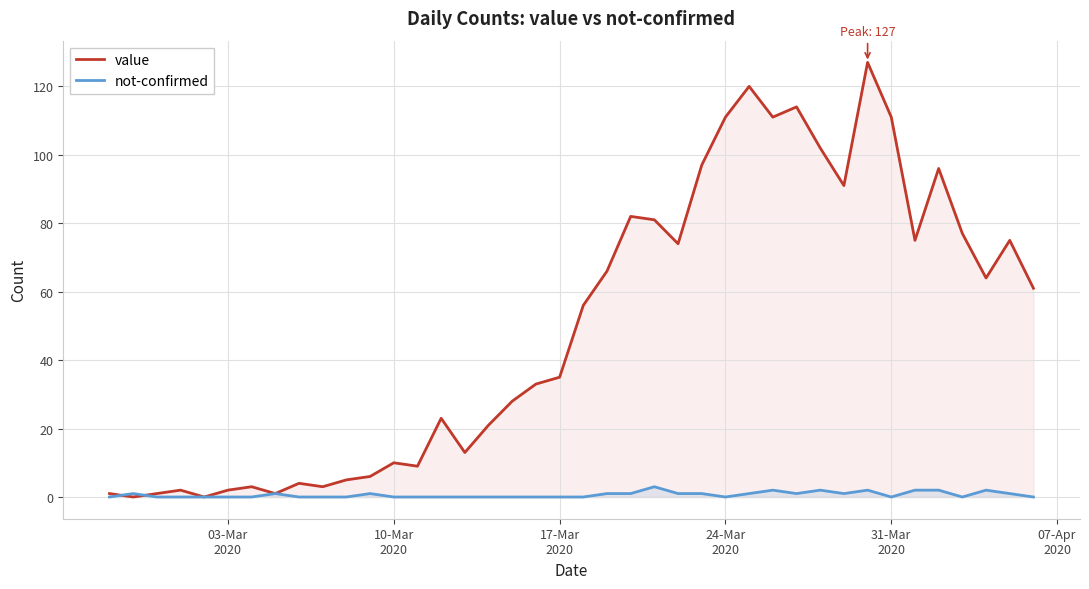

Rank the series by their maximum value, from highest to lowest.

value, not-confirmed